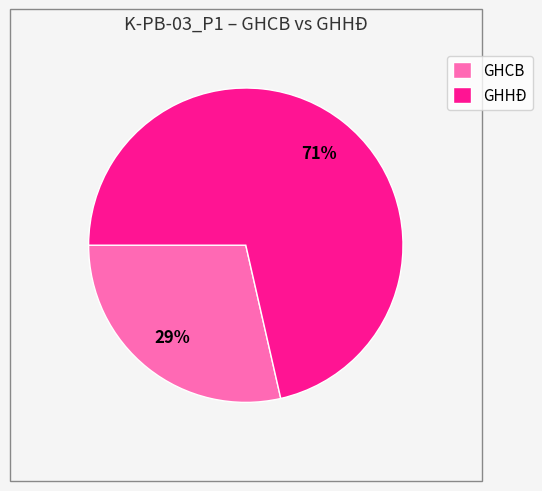

Is the sum of GHCB and GHHĐ greater than half?

Yes